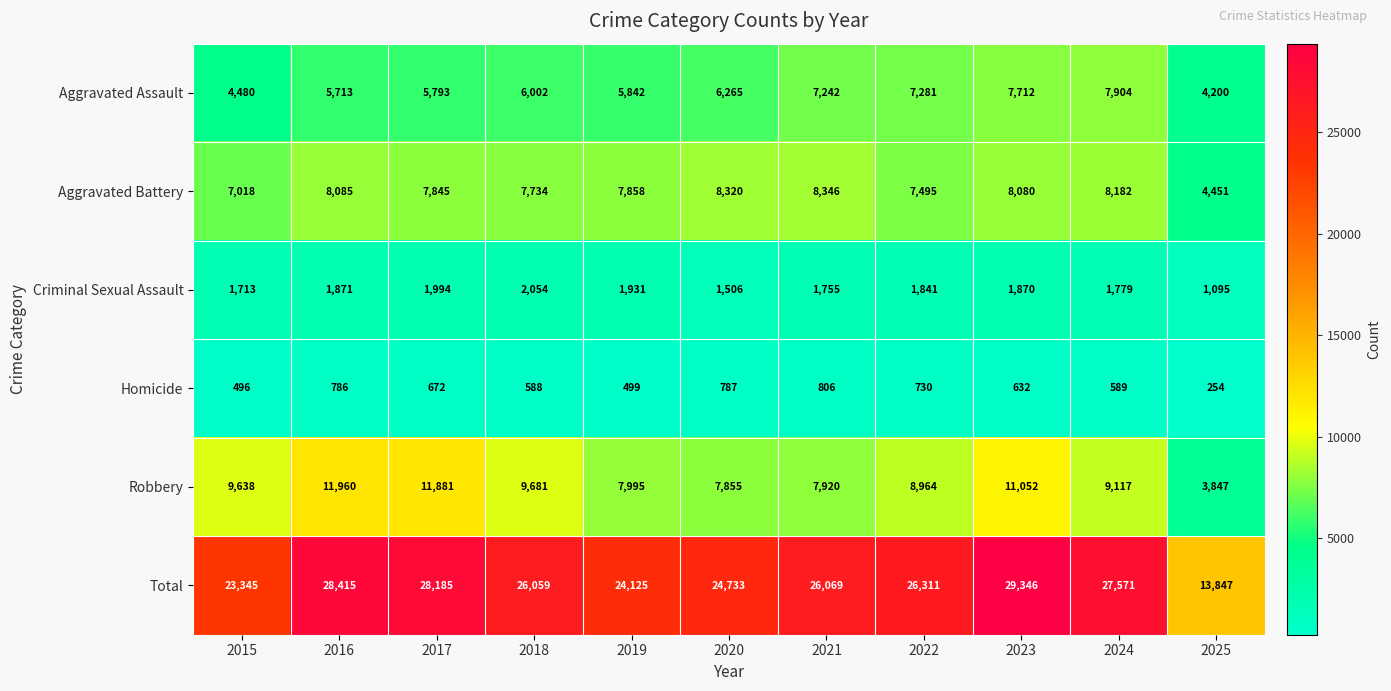

The value of Aggravated Assault at 2022 is 9551. True or false?

False